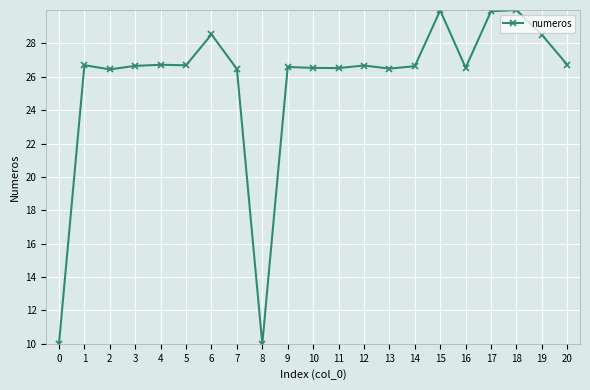

What is the sum of the values at 12 and 2?

53.1